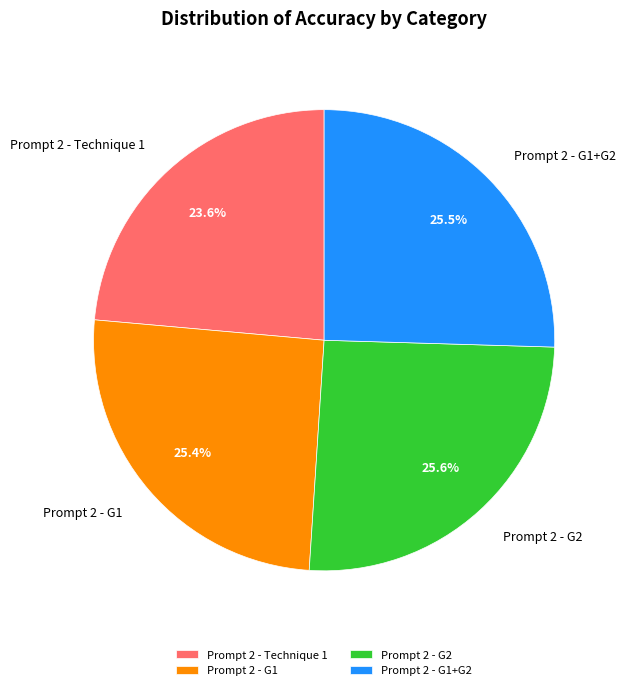

How many slices are in this pie chart?

4